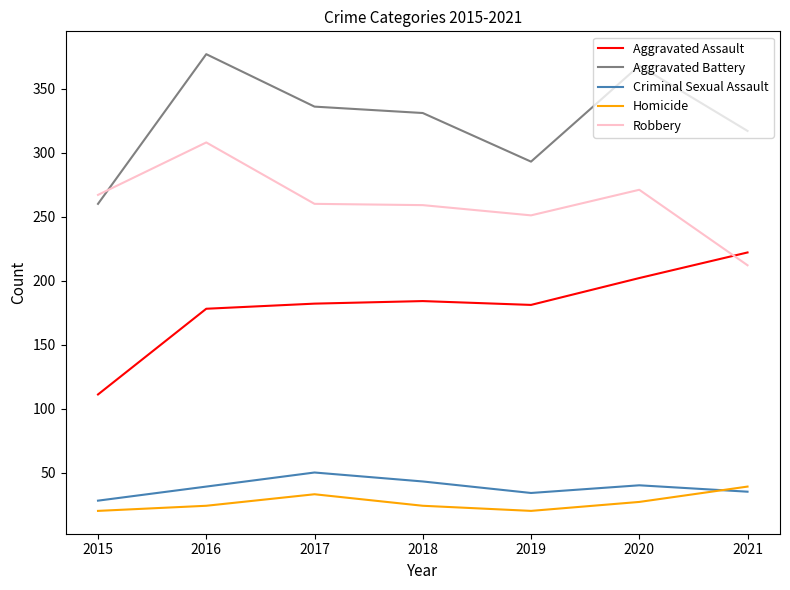

Where is the first local maximum for Criminal Sexual Assault?

2017